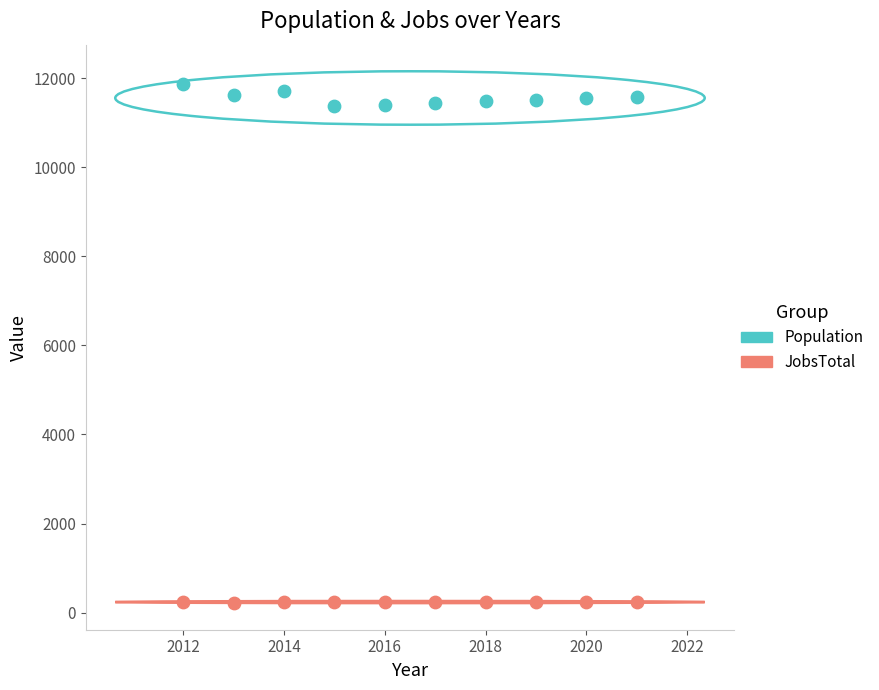

Which series has the widest spread of Y values?

Population